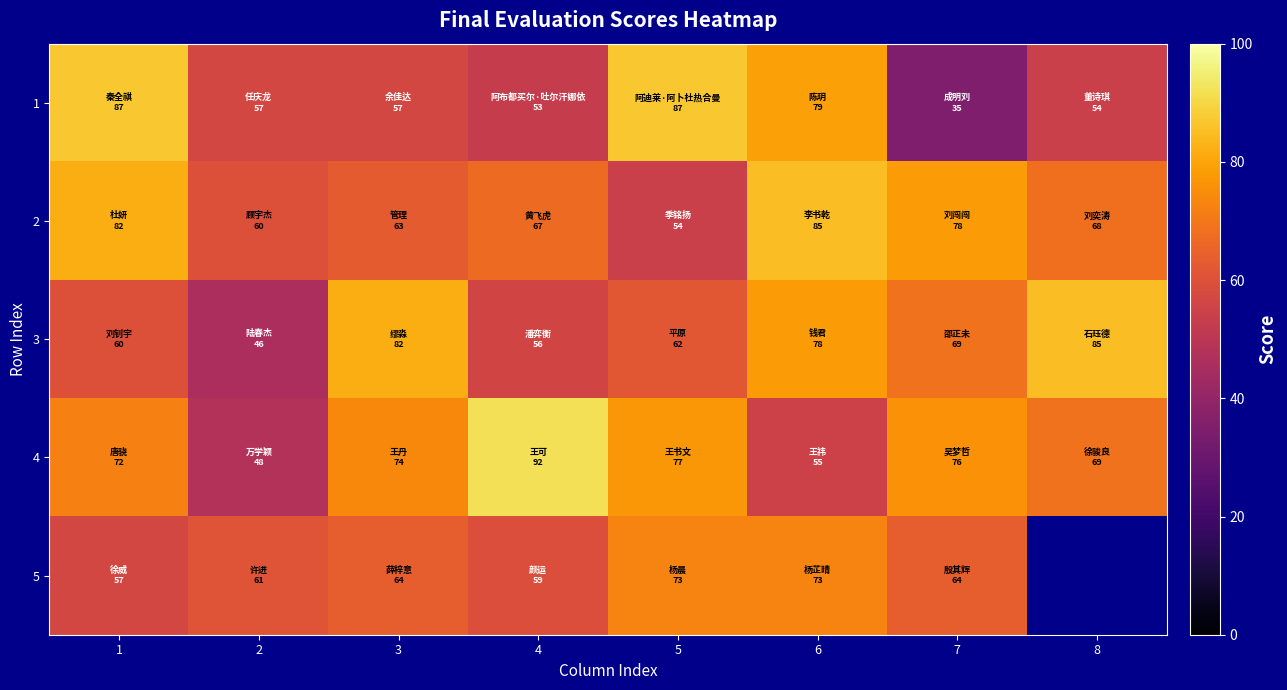

At which category is the sum across all series the highest?

6